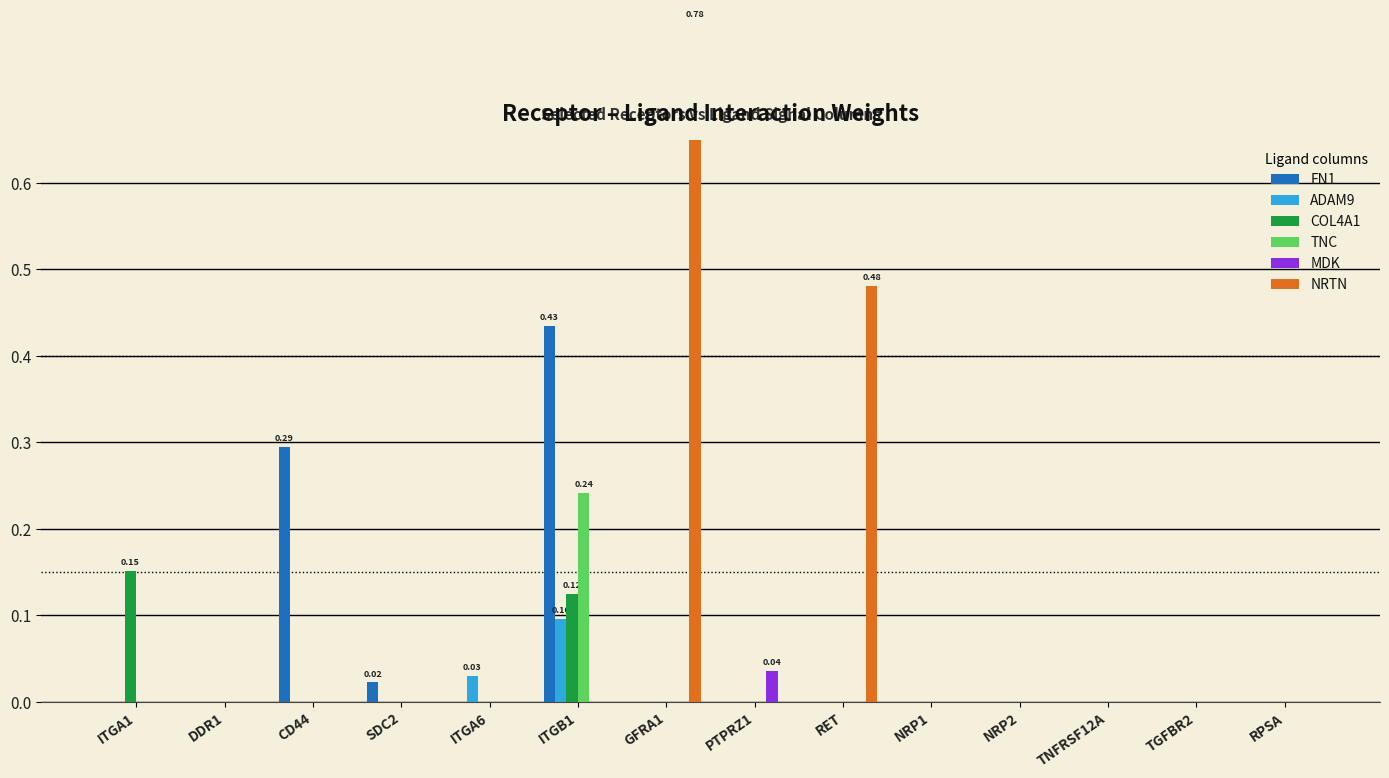

How many NRTN values are between 0 and 1?

14